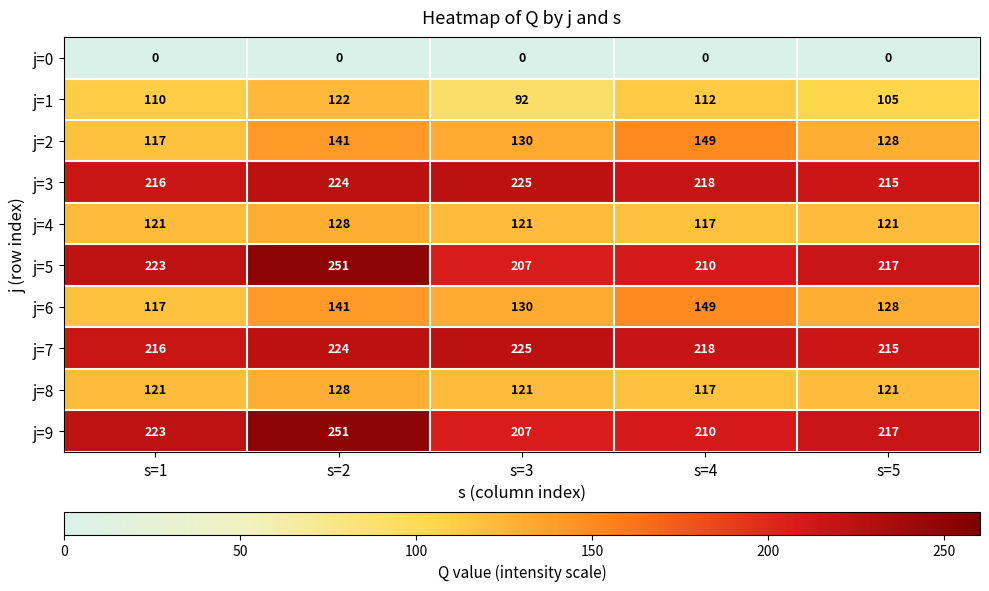

How many data points does each series have?

5